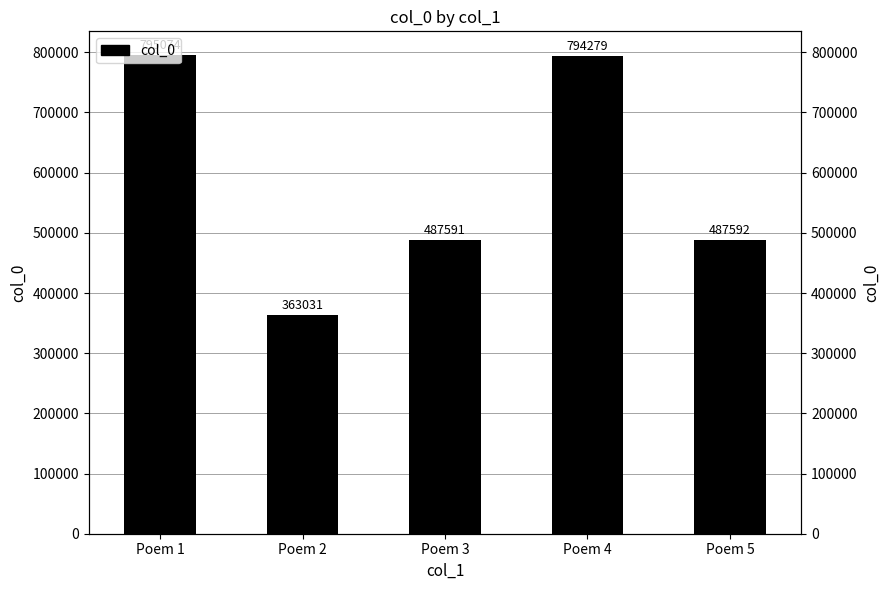

Which label corresponds to the smallest value in the chart?

Poem 2